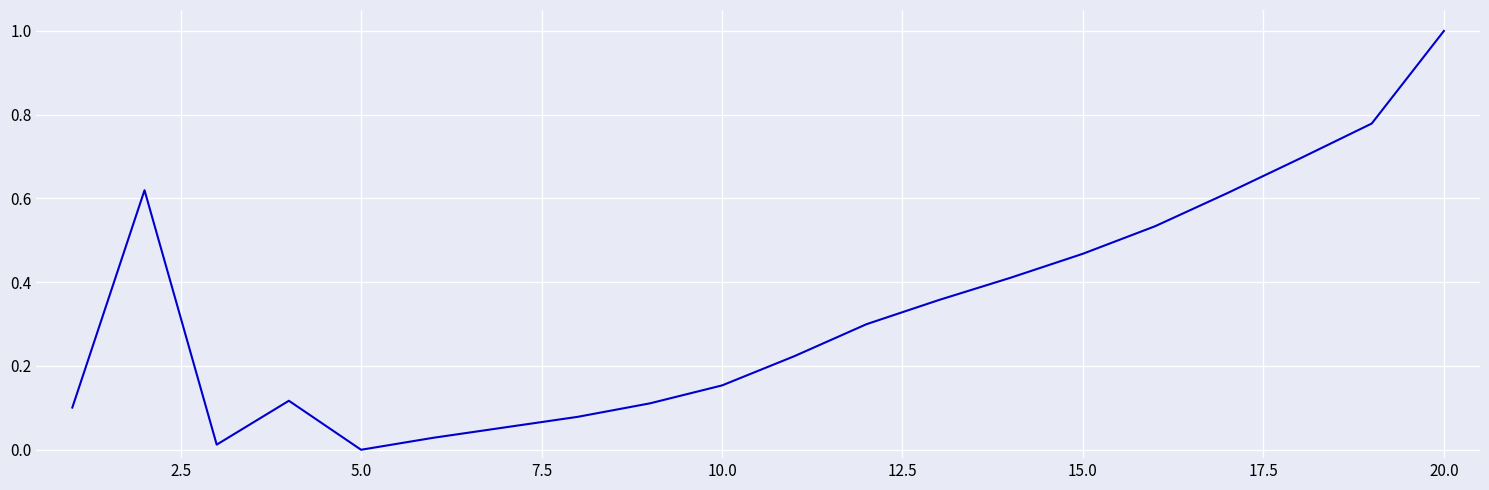

What is the maximum value shown in the chart?

1.0